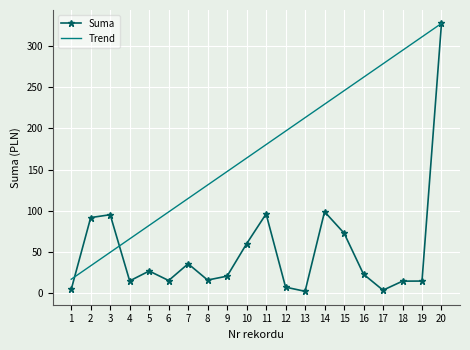

What is the difference between the Suma values at 10 and 8?

44.2